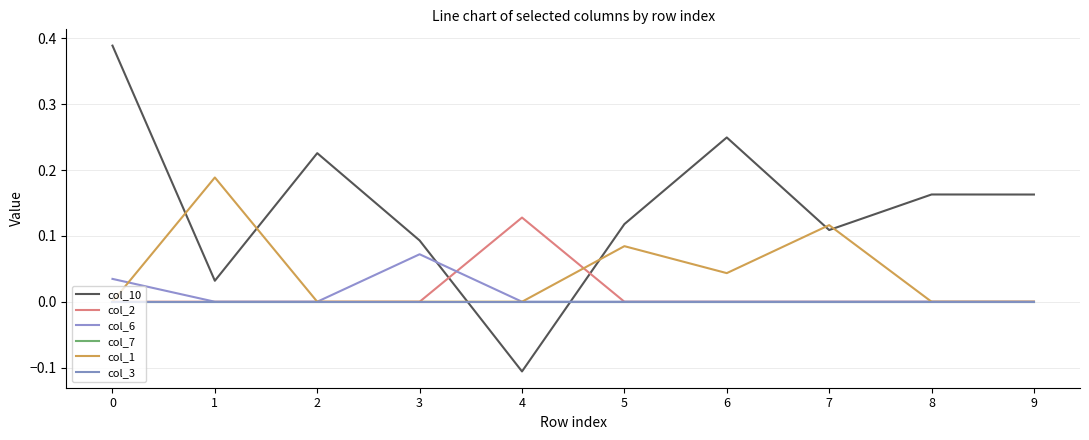

Is it true that col_10 equals 0.1 at 3?

True